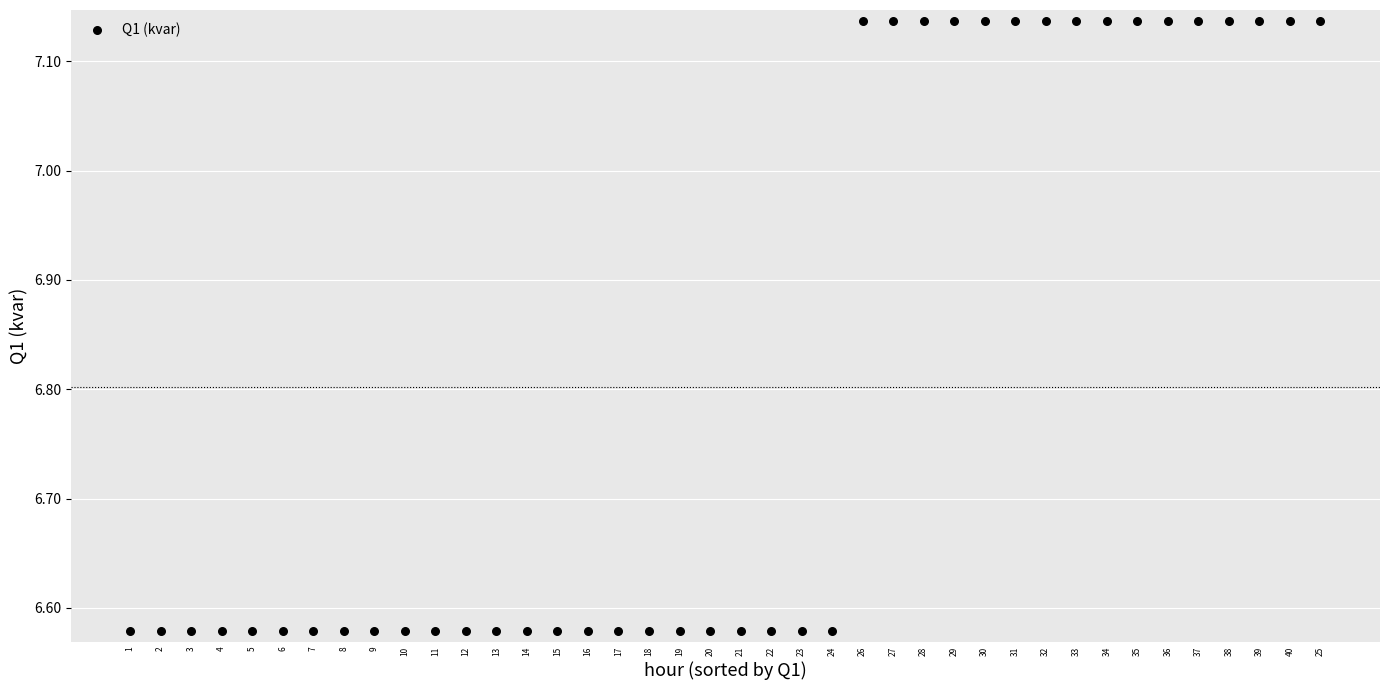

What is the range of Y values (max minus min)?

0.6